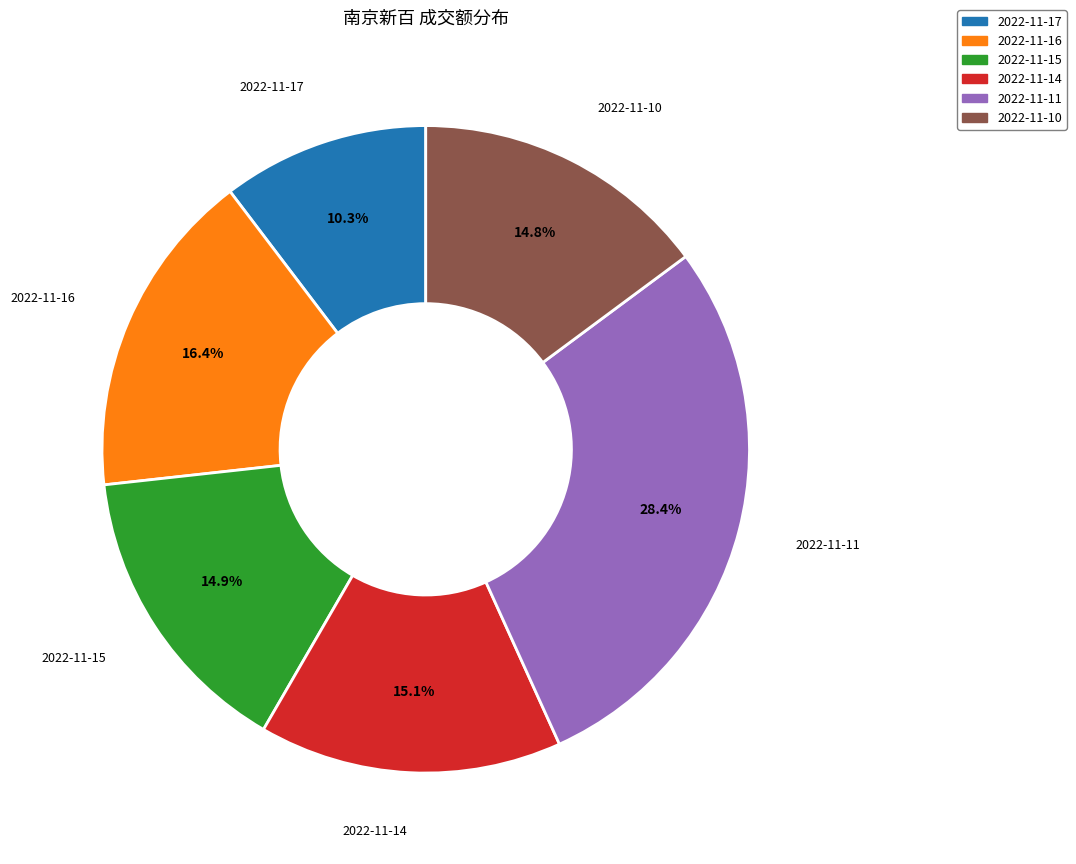

Which slice is the largest?

2022-11-11